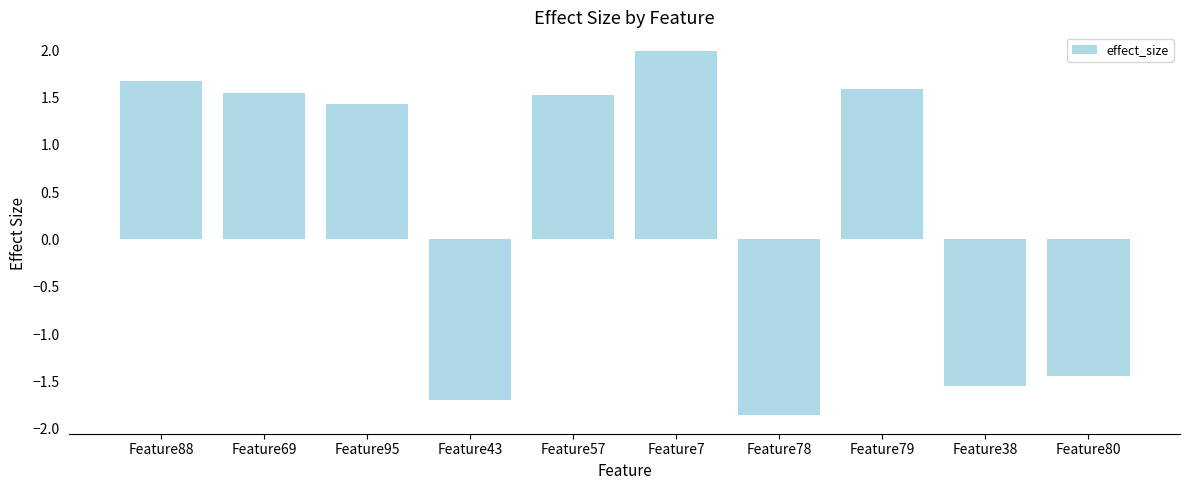

What is the change in value from Feature88 to Feature78?

-3.5